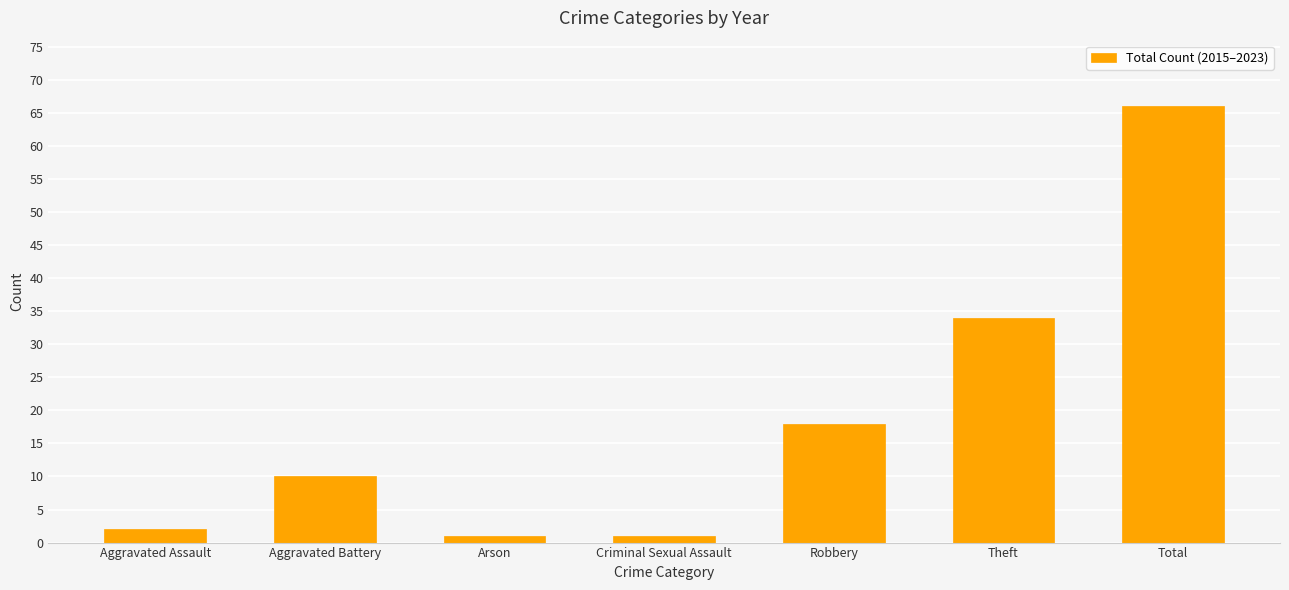

Where is the data nearest to the value 33?

Theft